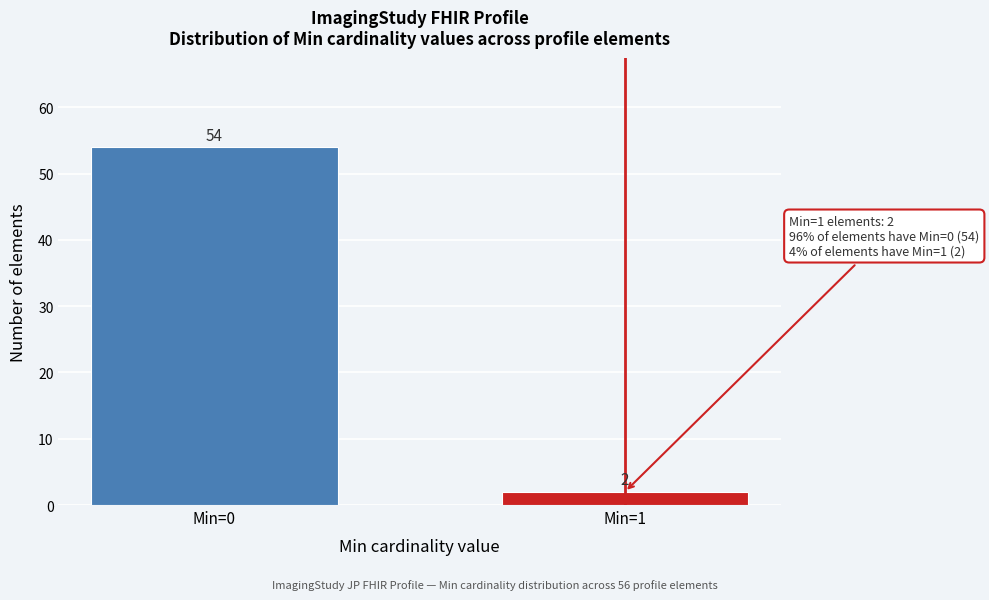

Reading right to left, transcribe all the data shown in this chart.

2	54